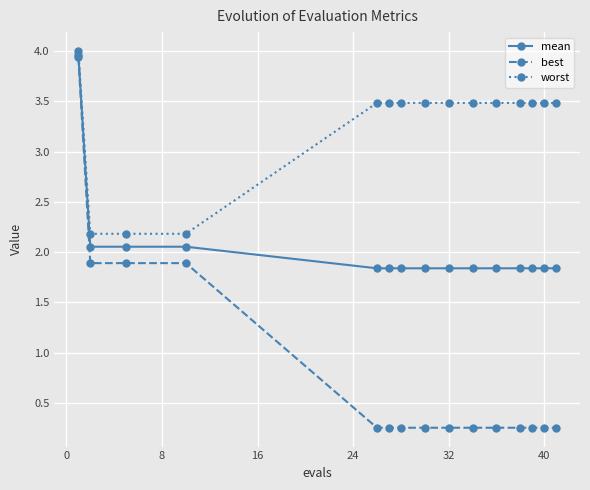

What is the maximum value for best?

3.9